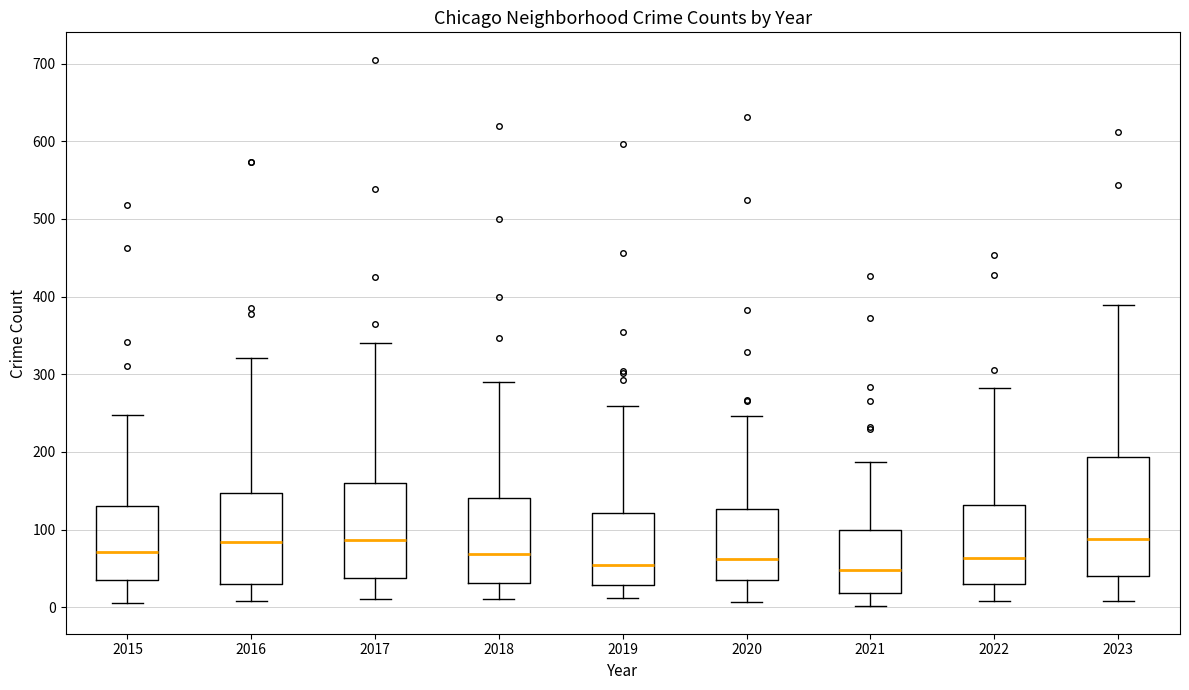

Reading left to right, read every box against the y-axis: the position of its median line, the range the box covers, and the ends of its whiskers. The values are not printed on the chart, so give them approximately, as read against the axis.

2015: median 70, box 30 to 130, whiskers 10 to 250
2016: median 80, box 30 to 150, whiskers 10 to 320
2017: median 90, box 40 to 160, whiskers 10 to 340
2018: median 70, box 30 to 140, whiskers 10 to 290
2019: median 50, box 30 to 120, whiskers 10 to 260
2020: median 60, box 40 to 130, whiskers 10 to 250
2021: median 50, box 20 to 100, whiskers 0 to 190
2022: median 60, box 30 to 130, whiskers 10 to 280
2023: median 90, box 40 to 190, whiskers 10 to 390